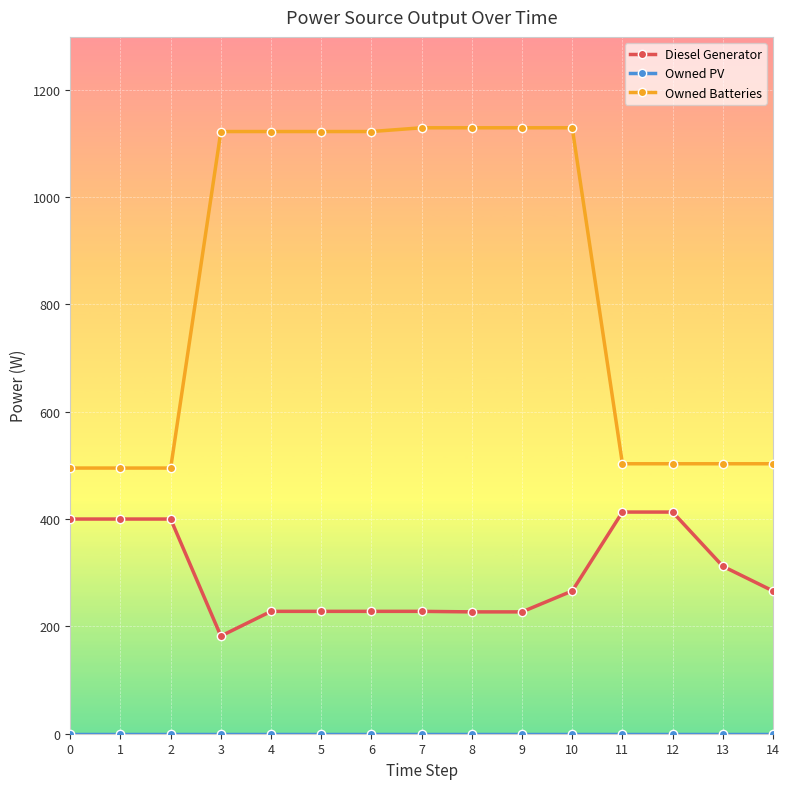

What is the sum of the Owned Batteries values at 1 and 5?

1617.0